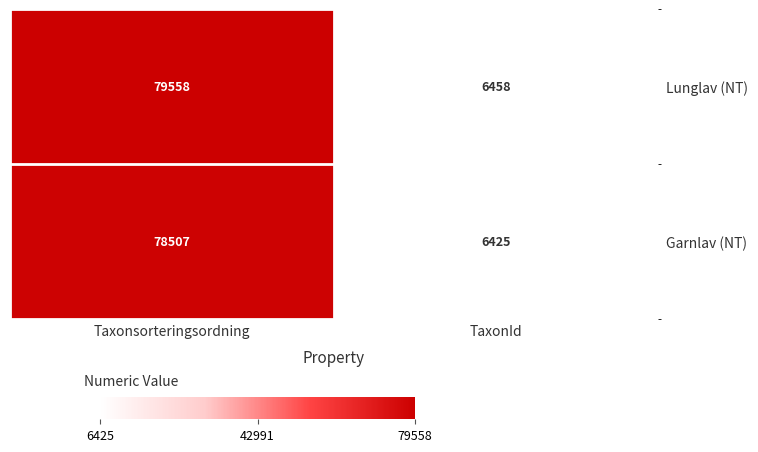

List the series in order of their overall mean, highest first.

Lunglav (NT), Garnlav (NT)